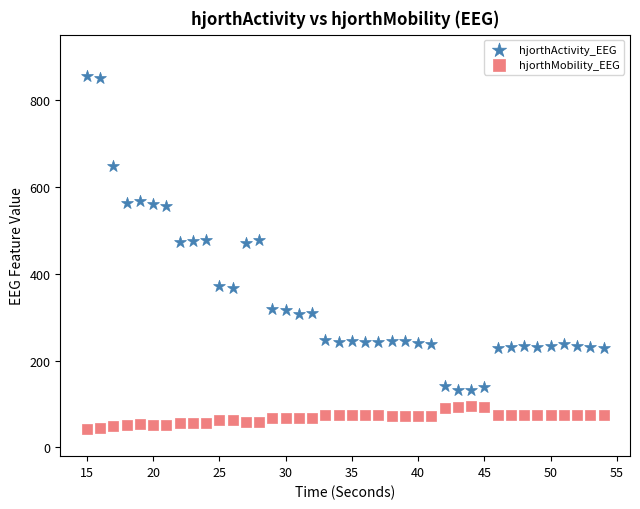

Which series reaches the minimum Y coordinate?

hjorthMobility_EEG